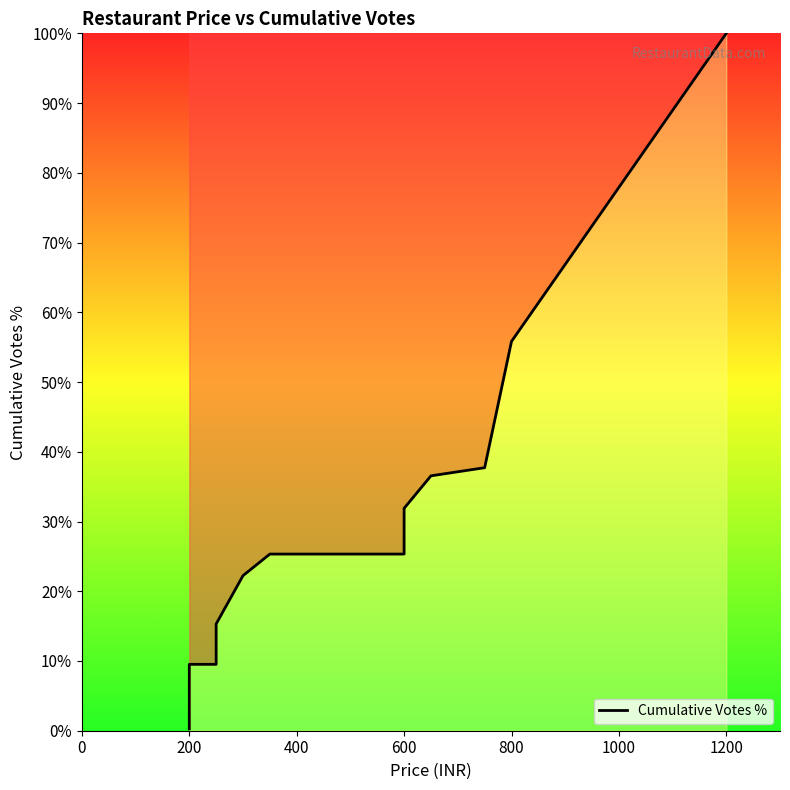

Reading left to right, list all the values displayed in this chart.

0.3	1.1	4.1	9.5	9.5	15.3	22.2	25.3	25.3	25.3	31.9	36.6	37.7	55.8	100.0